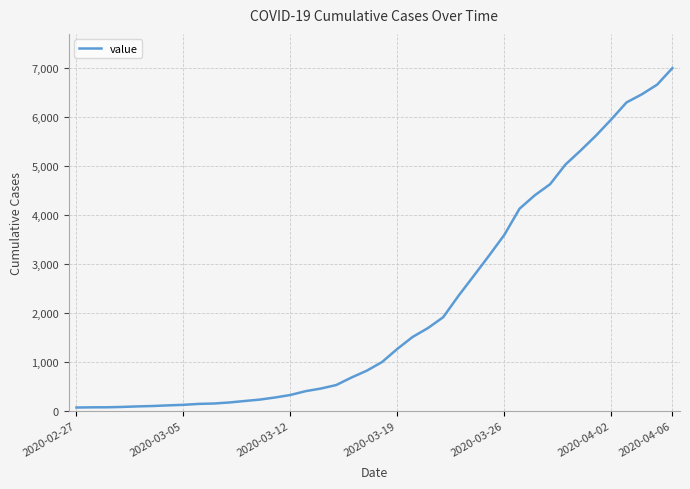

How many lines are shown in the chart?

1